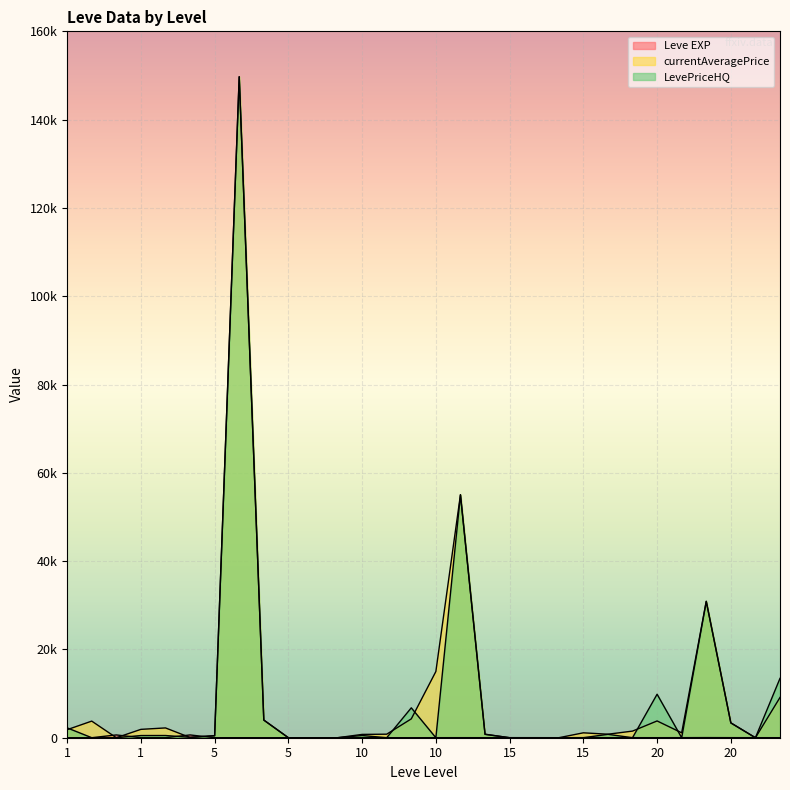

Where is LevePriceHQ nearest to the value 74856?

10